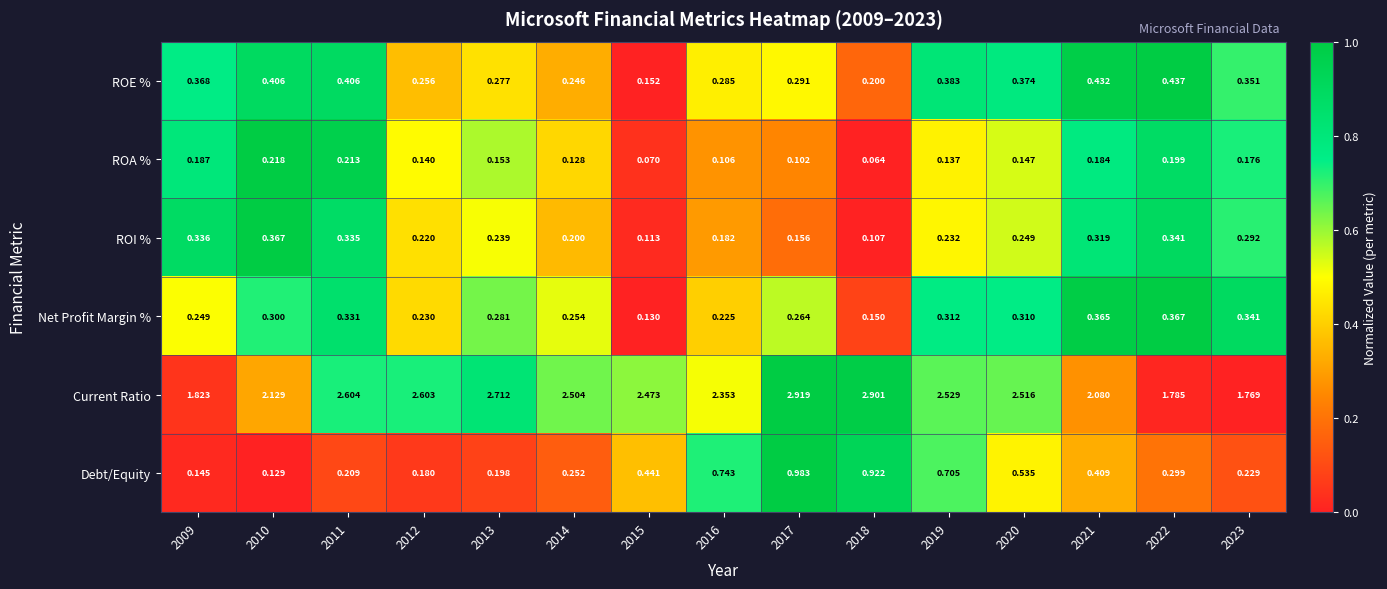

At 2009, list the series in order from largest to smallest.

Current Ratio, ROE %, ROI %, Net Profit Margin %, ROA %, Debt/Equity